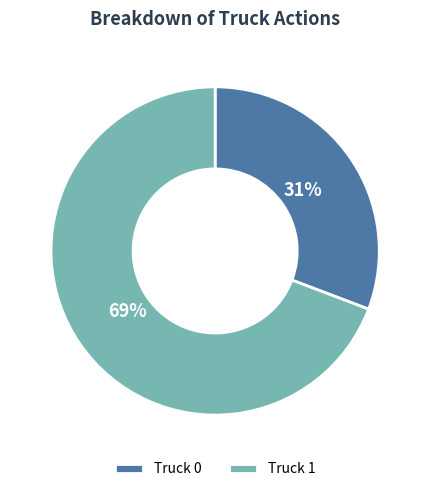

Rank the categories by value from highest to lowest.

Truck 1, Truck 0